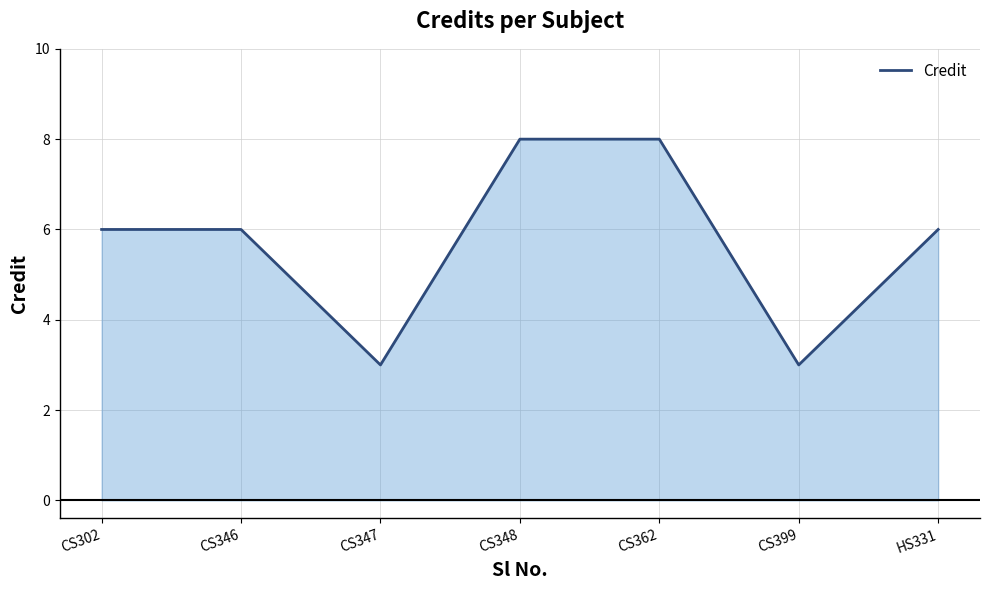

What is the maximum value shown in the chart?

8